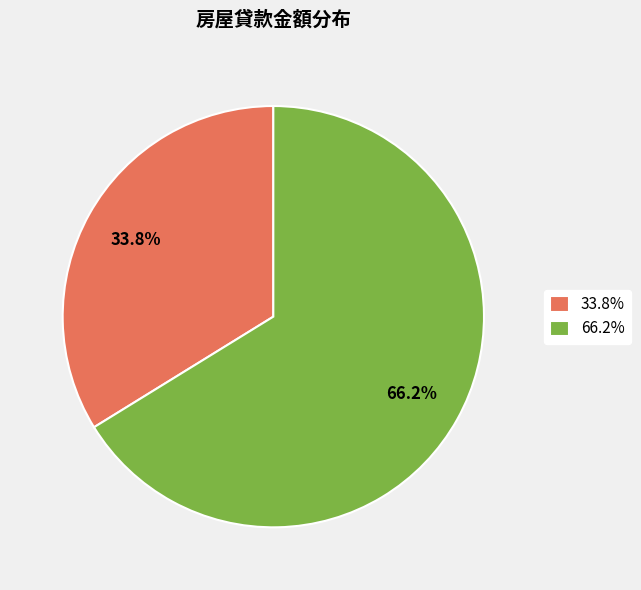

What is the largest slice in the pie chart?

66.2%